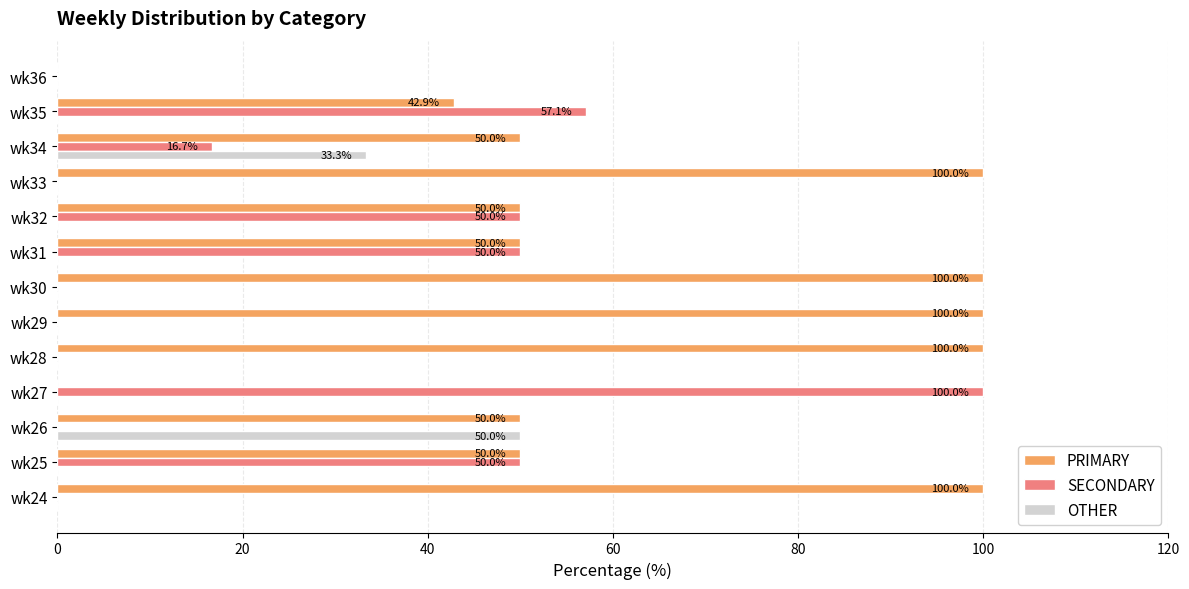

How many distinct data groups are displayed?

3